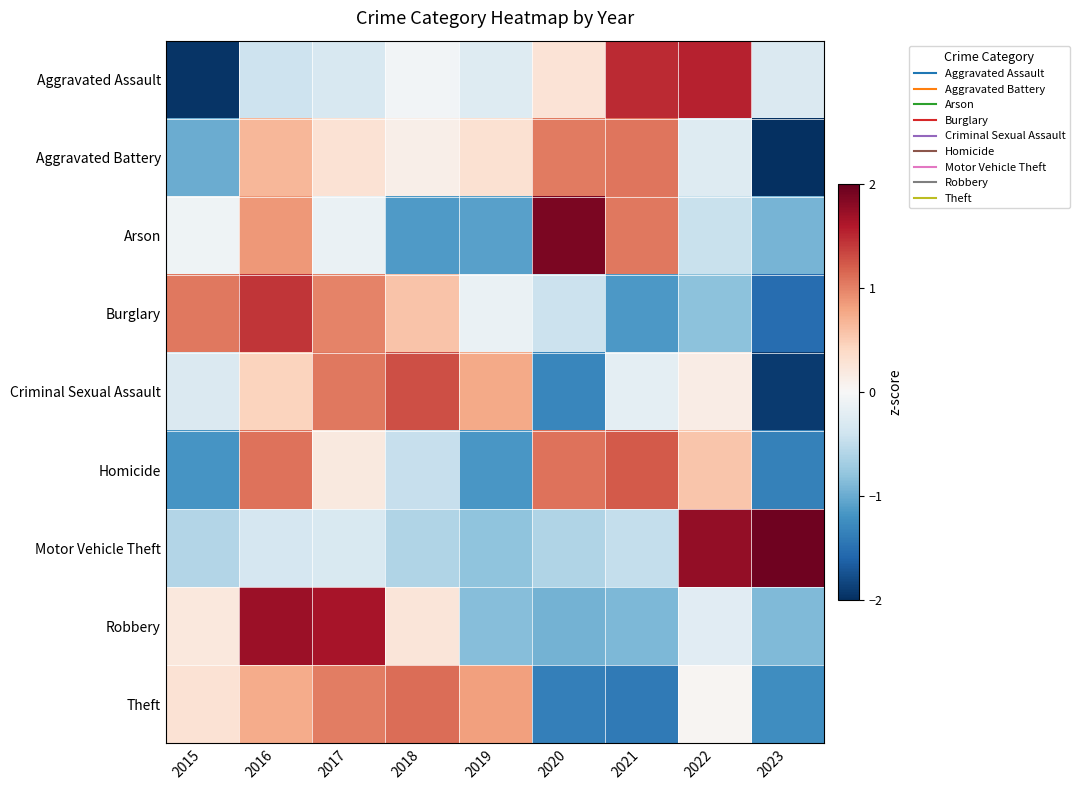

What is the difference between the highest and lowest values at 2016?

2.1